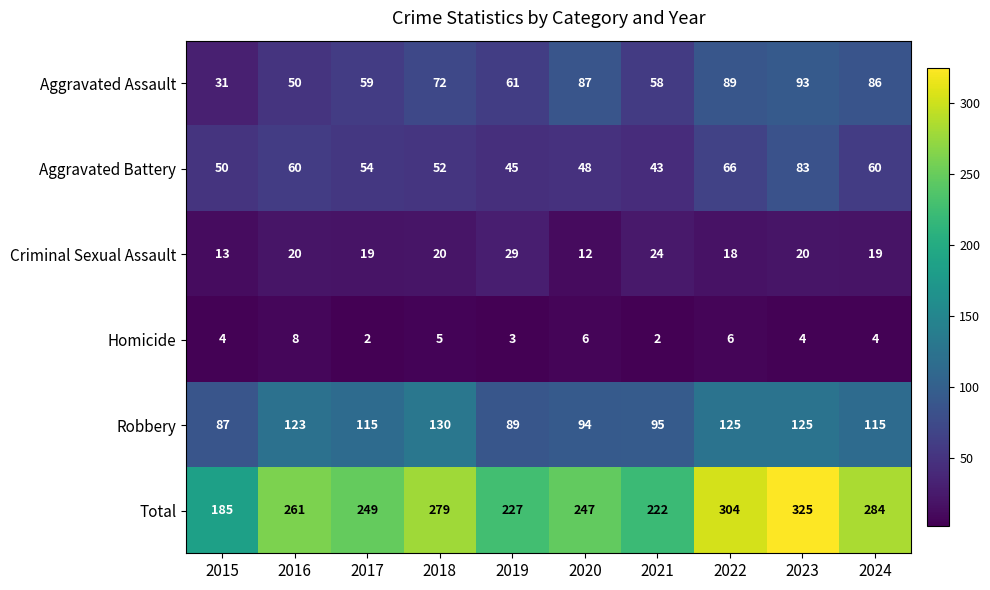

Which series has the widest spread of values?

Total